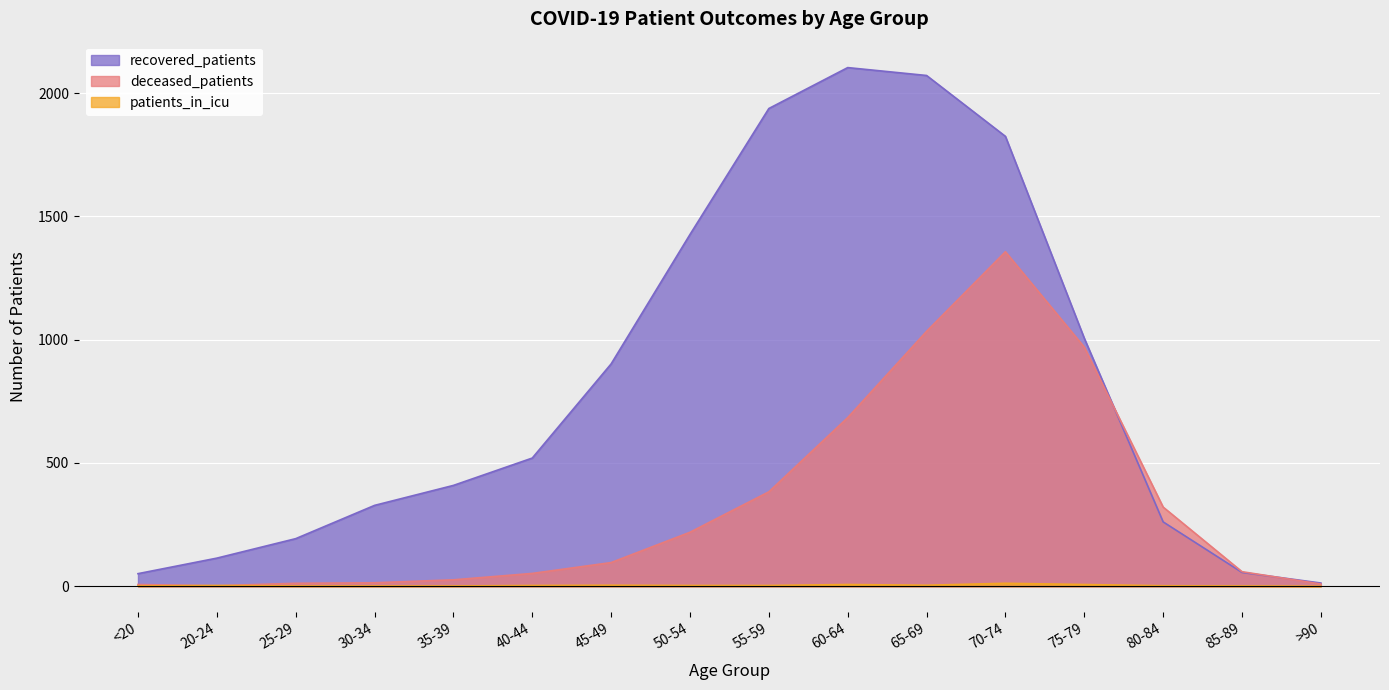

At how many categories does at least one series exceed 1162?

5